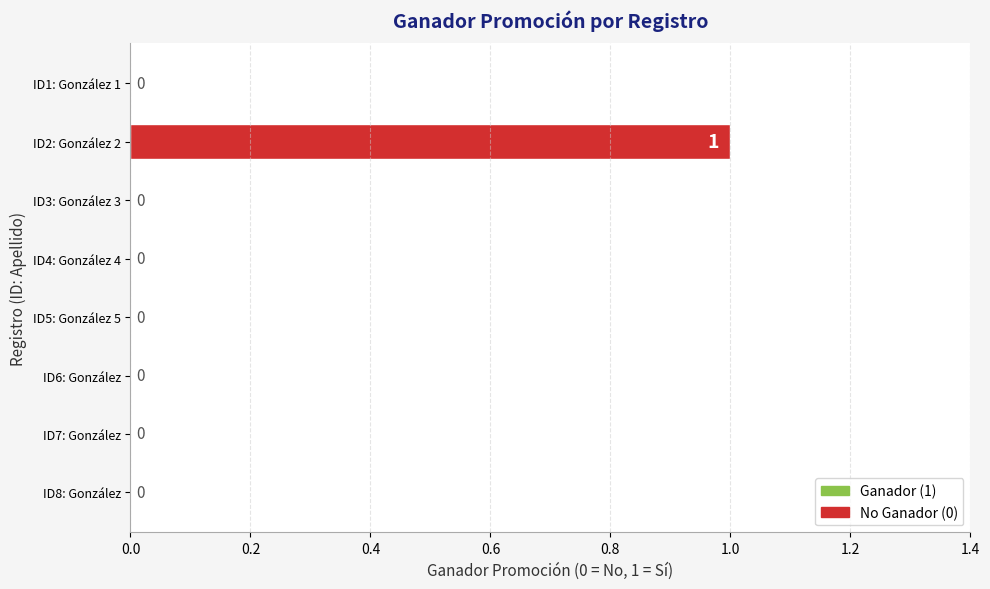

What is the maximum value shown in the chart?

1